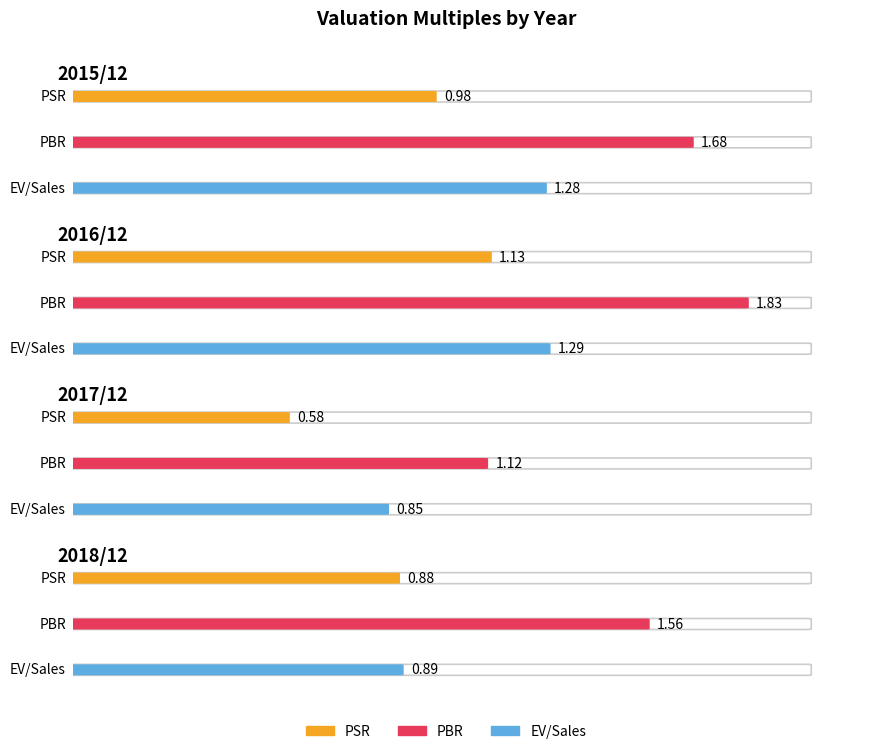

What is the maximum value shown in the chart?

1.8